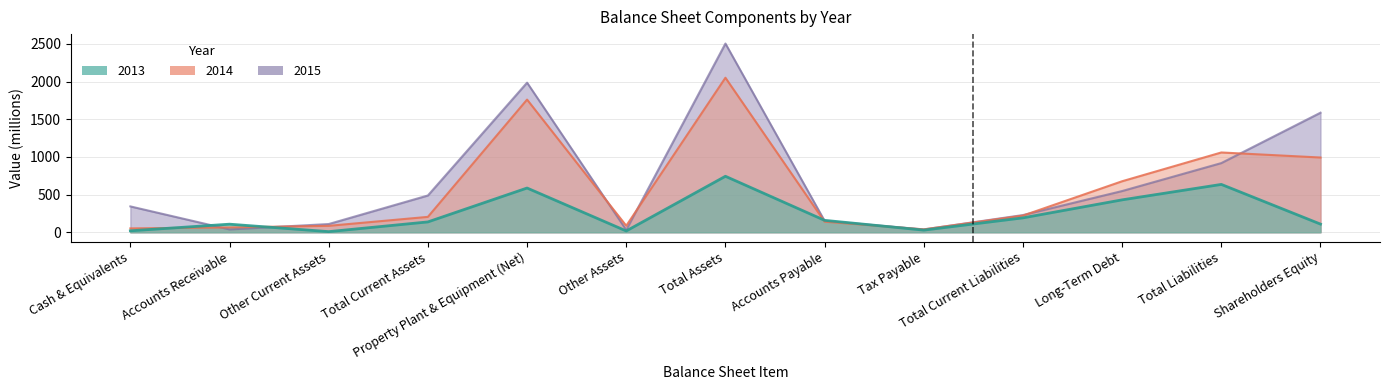

Between Cash & Equivalents and Shareholders Equity, which series saw the biggest shift?

2015